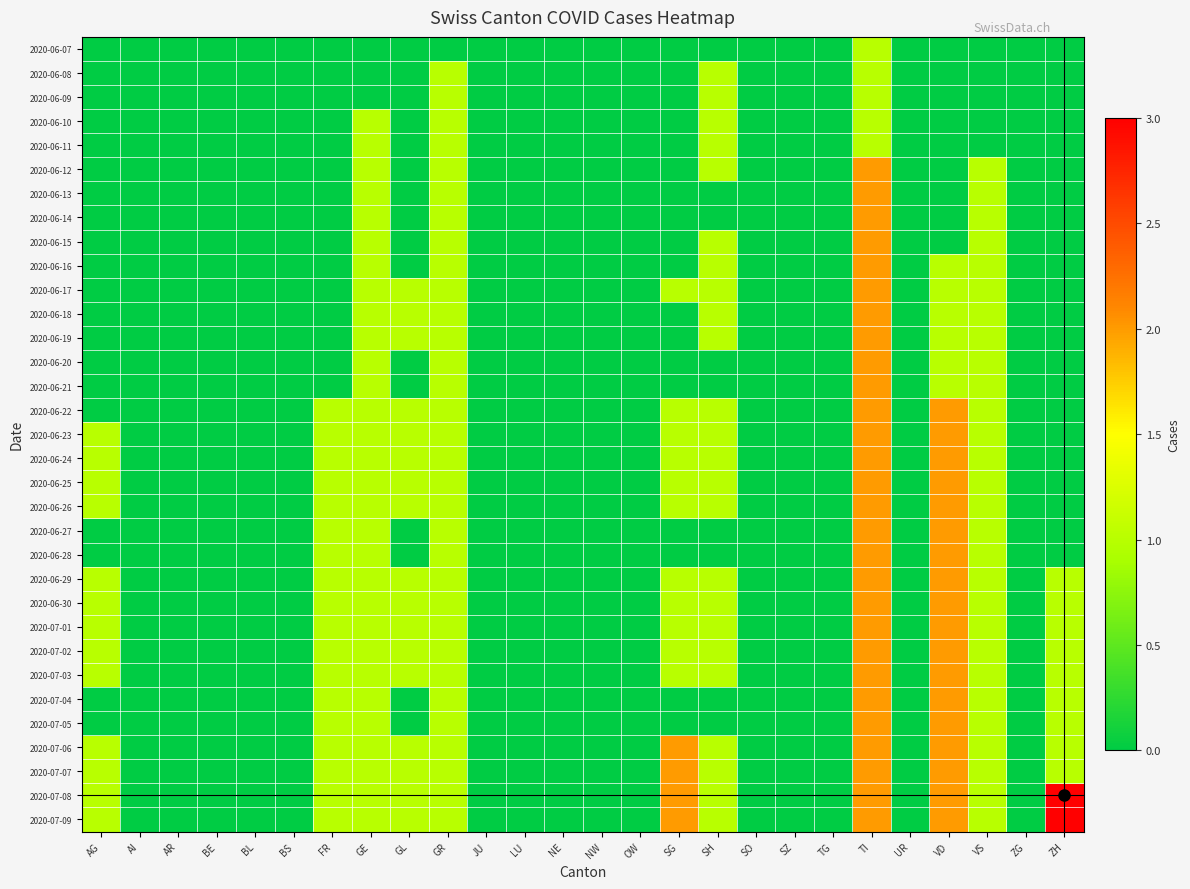

Which series has the widest spread of values?

2020-07-08